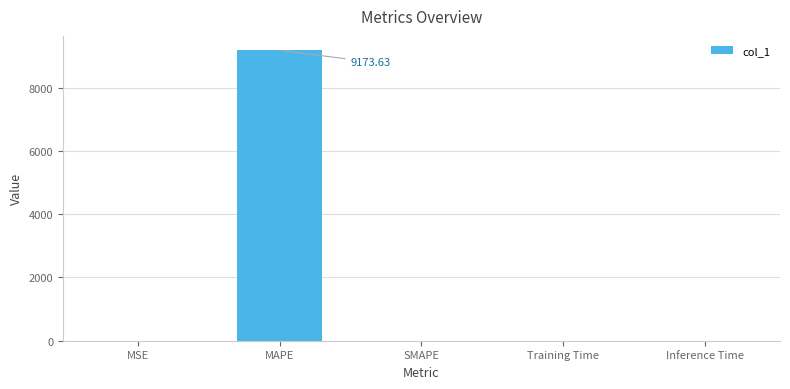

What is the sum of all values?

9173.9